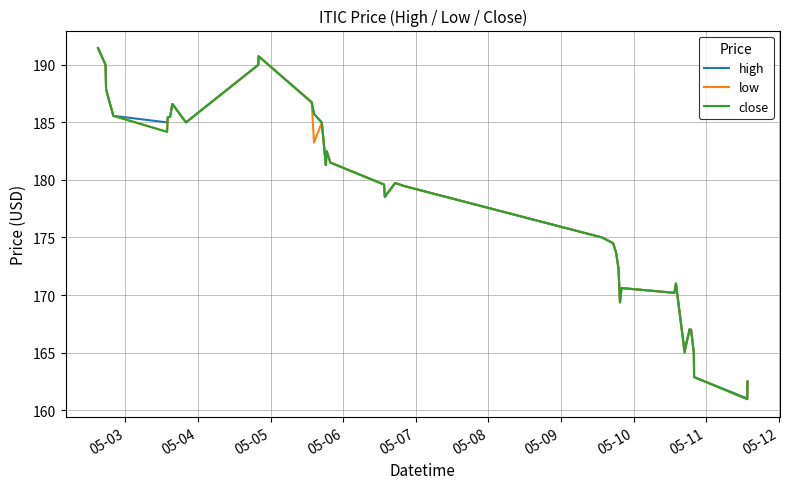

What is the difference between the maximum and minimum values in the low series?

30.5